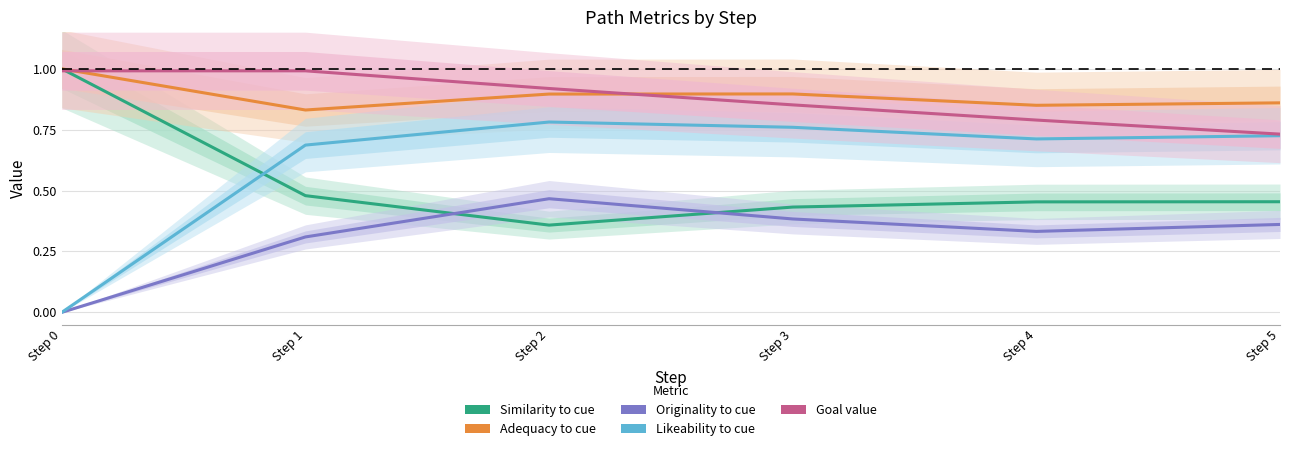

Read the Similarity to cue value at Step 2.

0.4